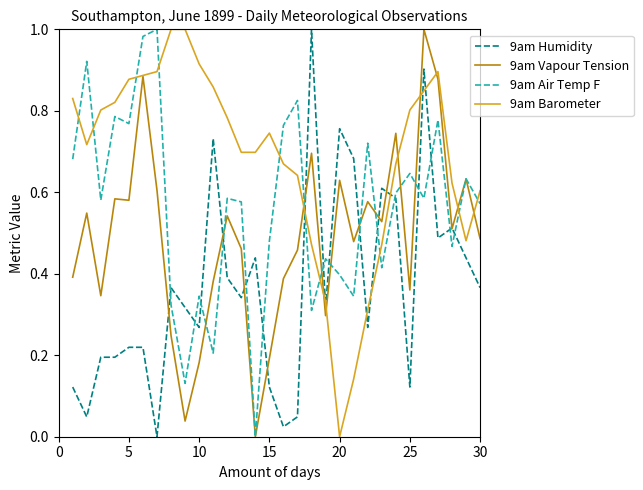

True or false: 9am Vapour Tension has more than 0 interior local peaks.

True